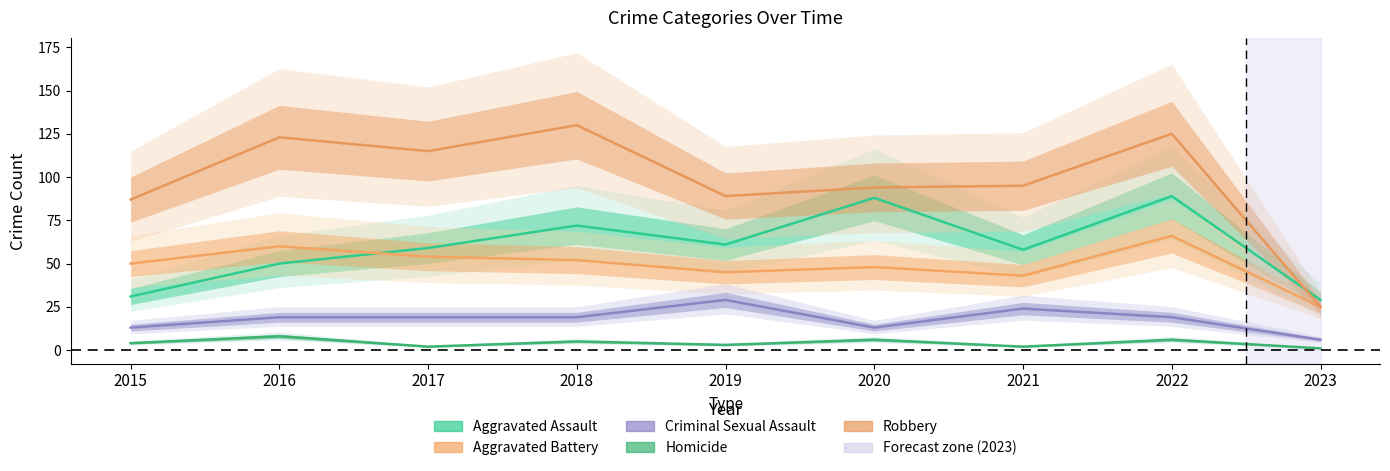

What is the value of the Aggravated Battery point at the 5th from the left?

45